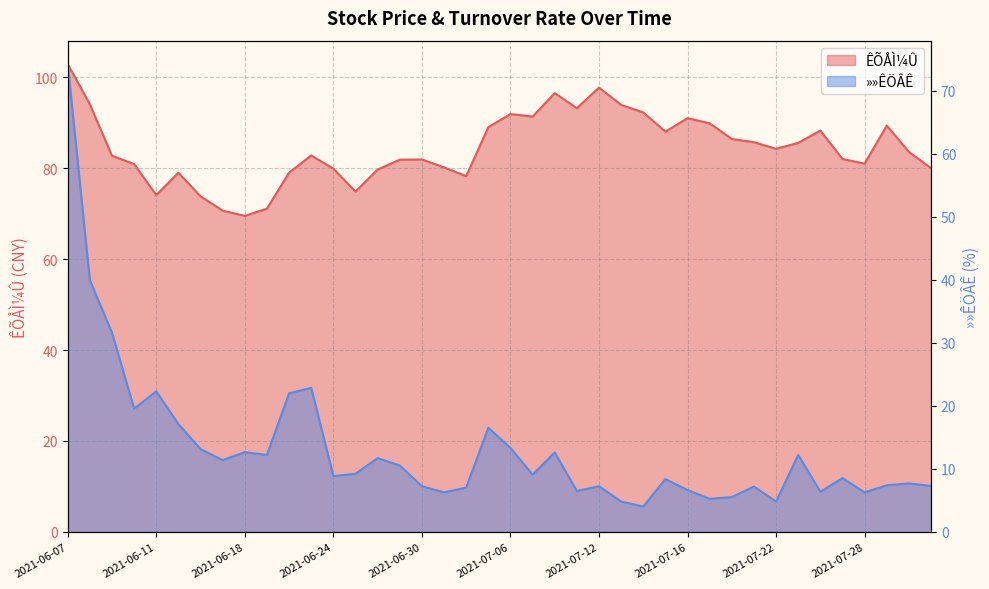

What is the difference between the ÊÕÅÌ¼Û values at 2021-07-07 and 2021-07-28?

10.4